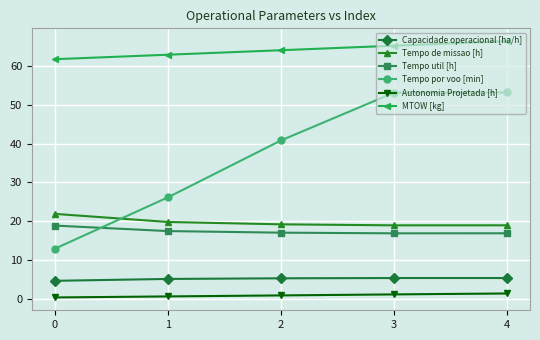

List the series in order of their peak value, lowest first.

Autonomia Projetada [h], Capacidade operacional [ha/h], Tempo util [h], Tempo de missao [h], Tempo por voo [min], MTOW [kg]